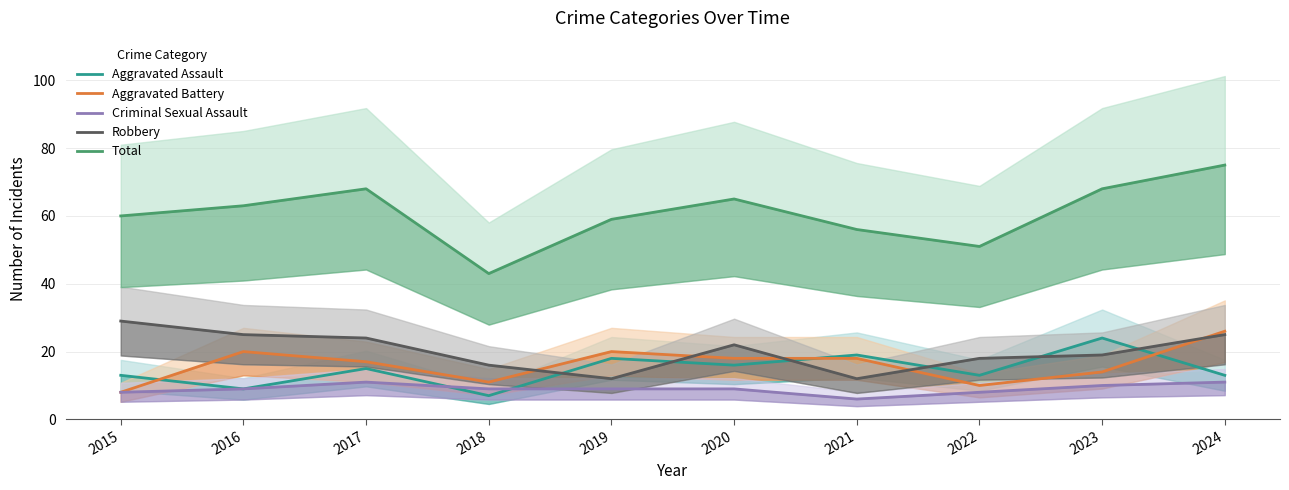

At which category does Total reach its first local valley?

2018